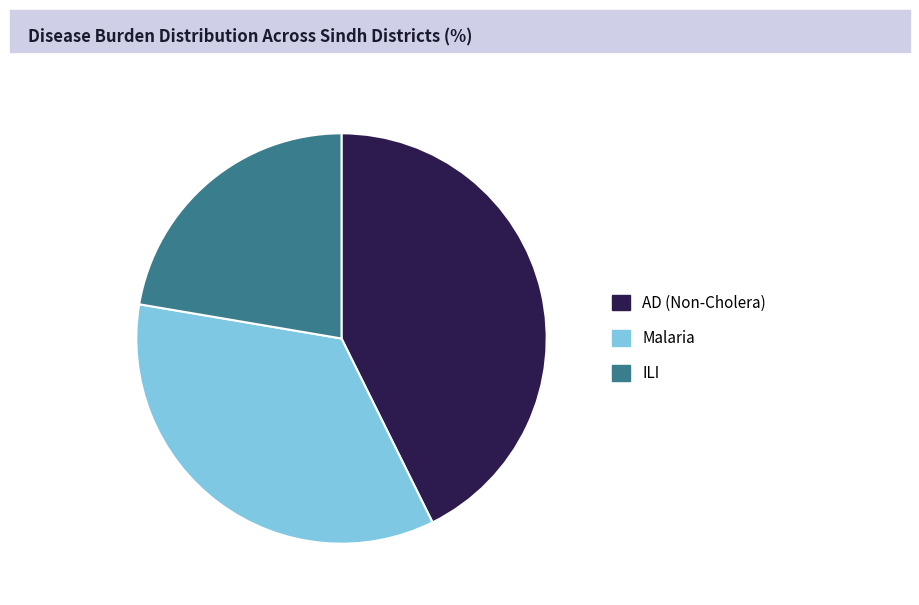

Rank the categories by value from lowest to highest.

ILI, Malaria, AD (Non-Cholera)